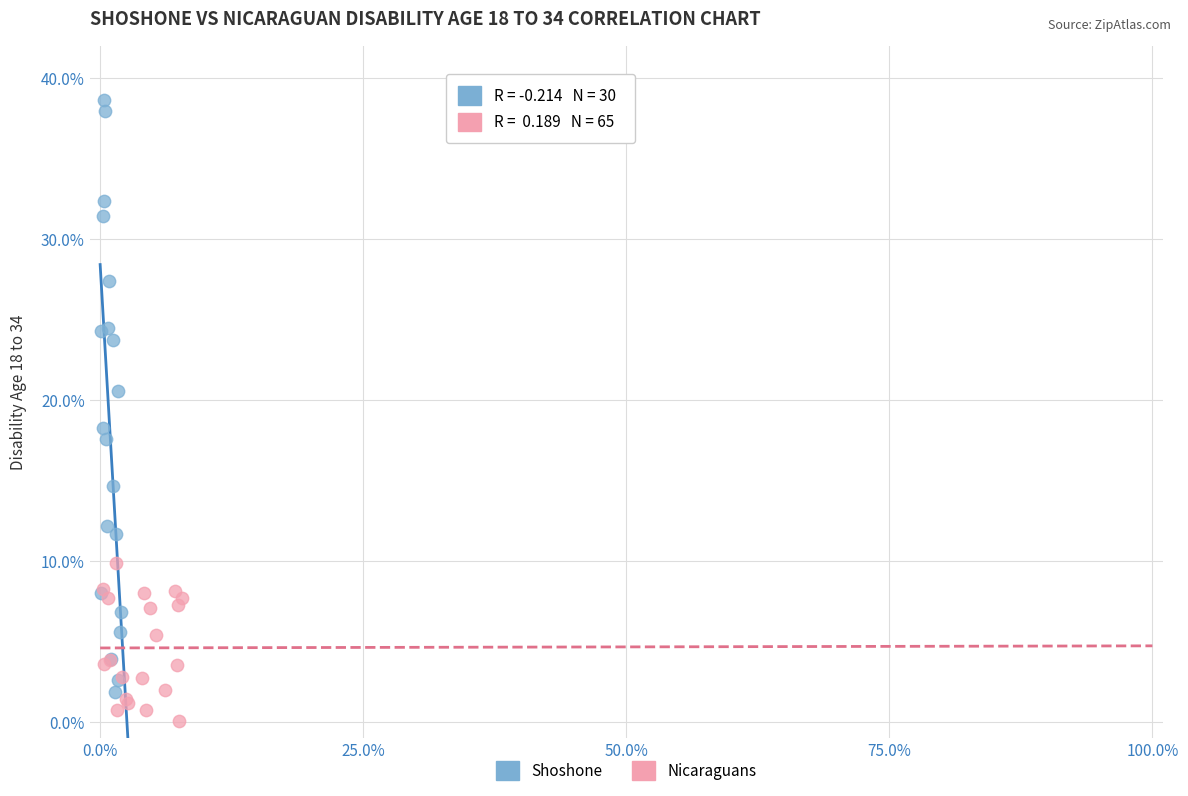

What are all the series names shown in the legend?

Shoshone, Nicaraguans